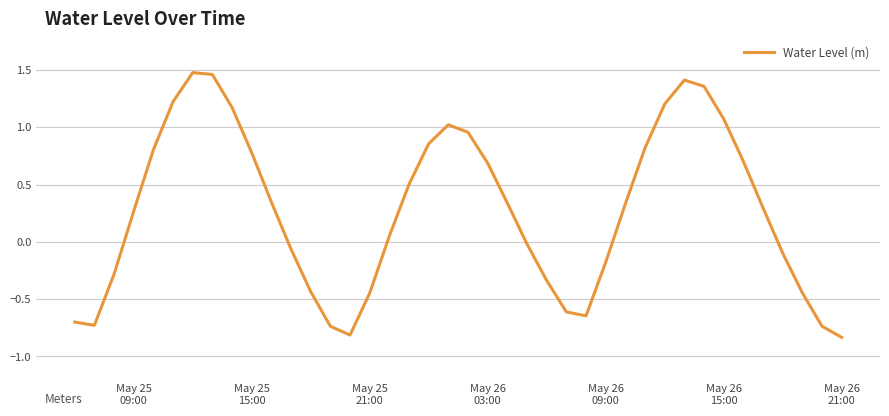

What is the difference between the maximum and minimum values?

2.3